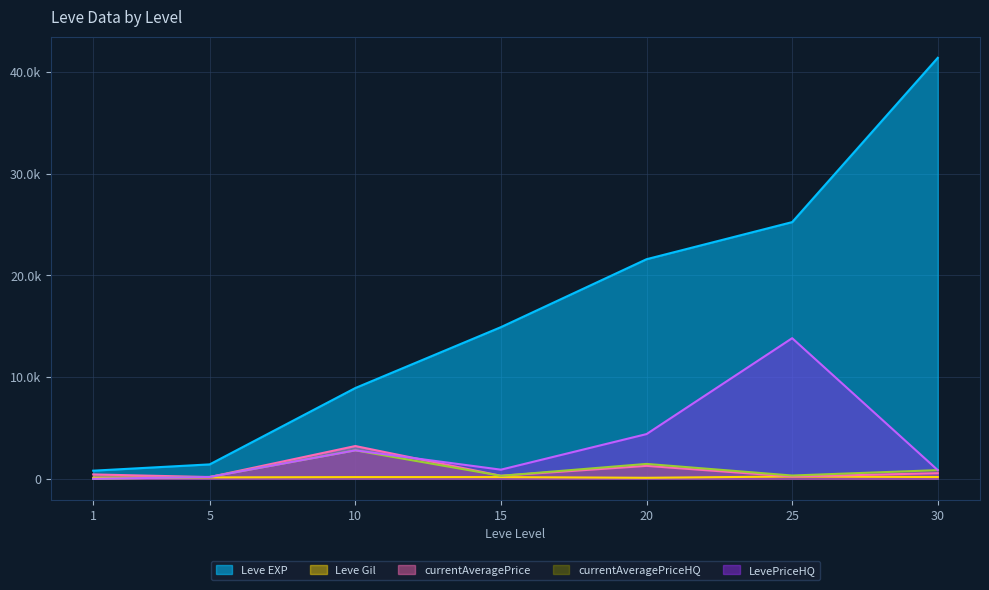

What is the approximate value of currentAveragePrice at 30?

551.4